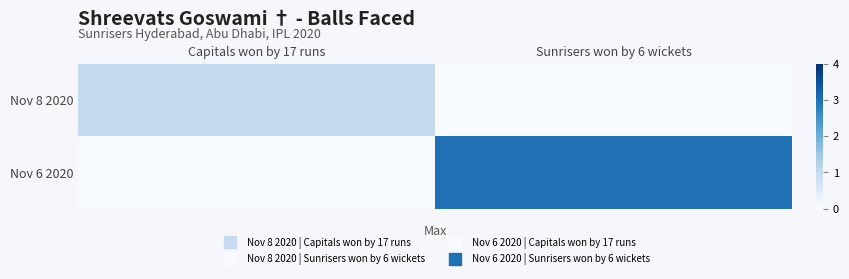

What is the spread (max minus min) of values at Capitals won by 17 runs?

1